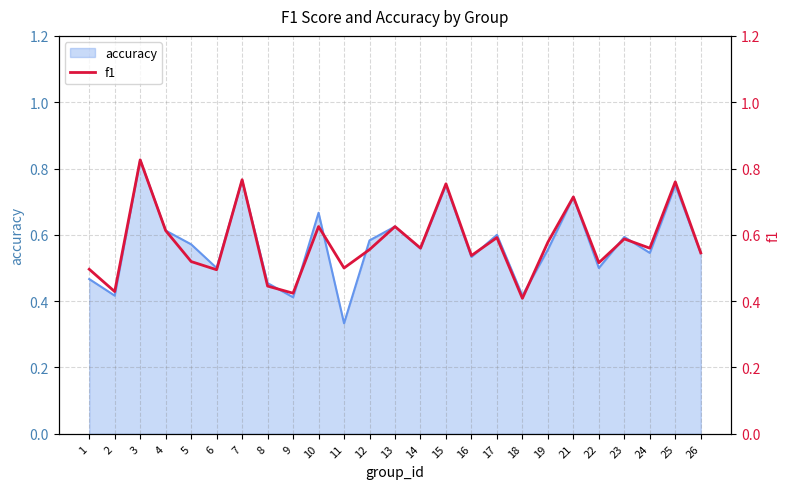

Read the value at 13.

0.6